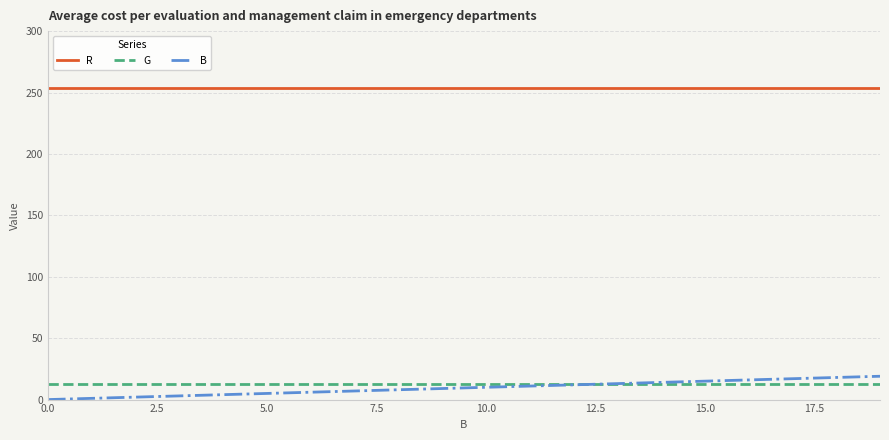

What is the maximum value for R?

254